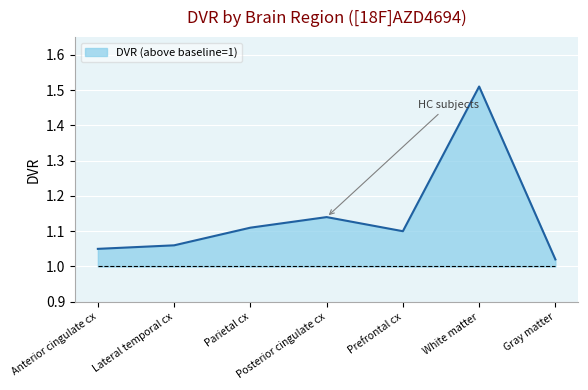

True or false: there are more than 0 points higher than both neighbors.

True